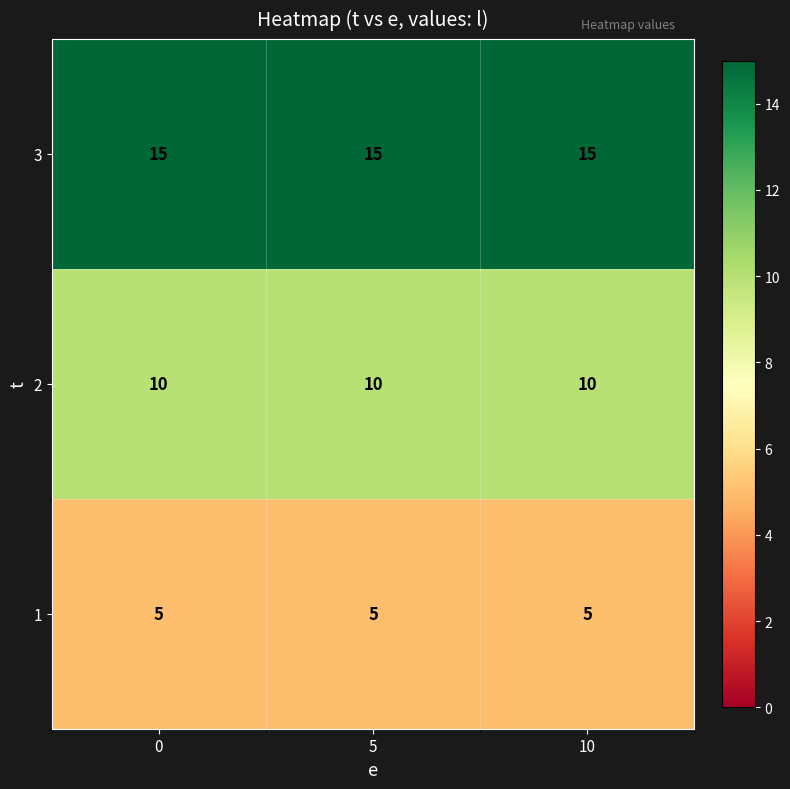

At how many categories does at least one series exceed 11?

3